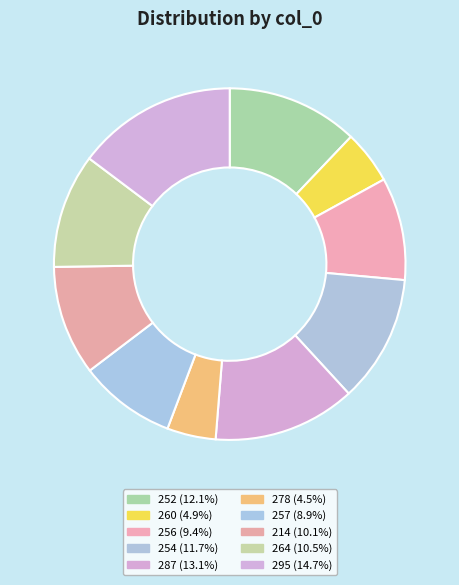

Between 287 and 254, which is larger?

287